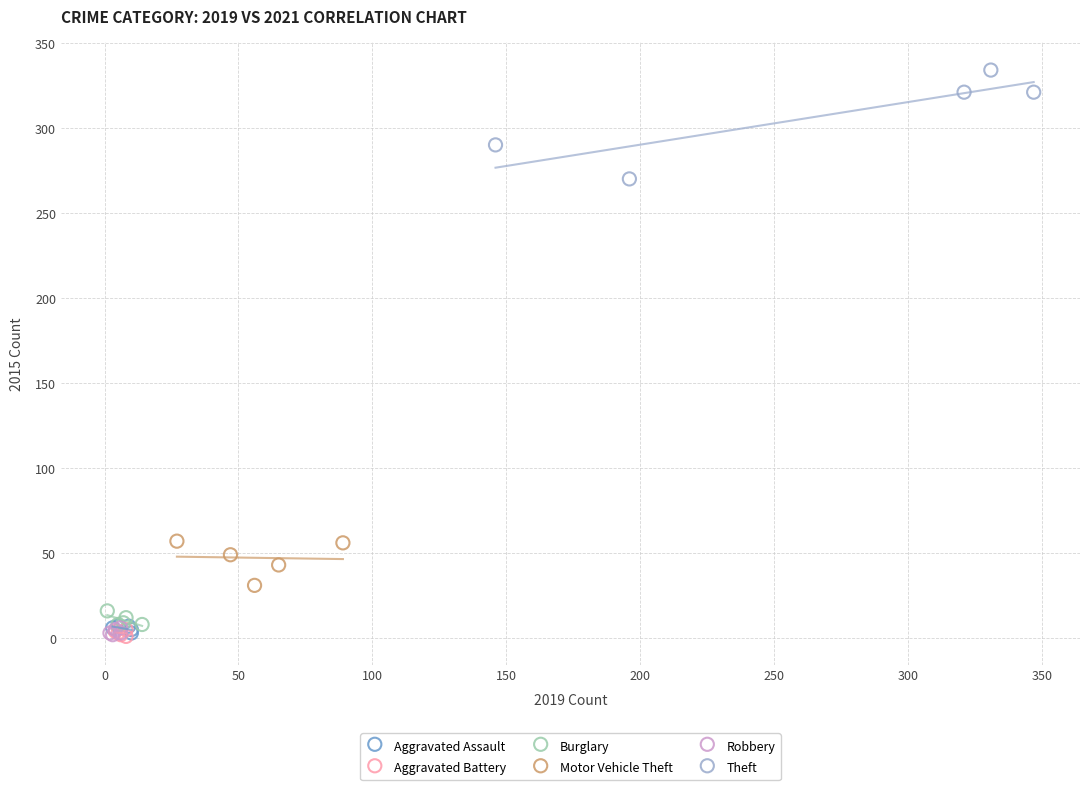

Which series has the widest spread of Y values?

Theft